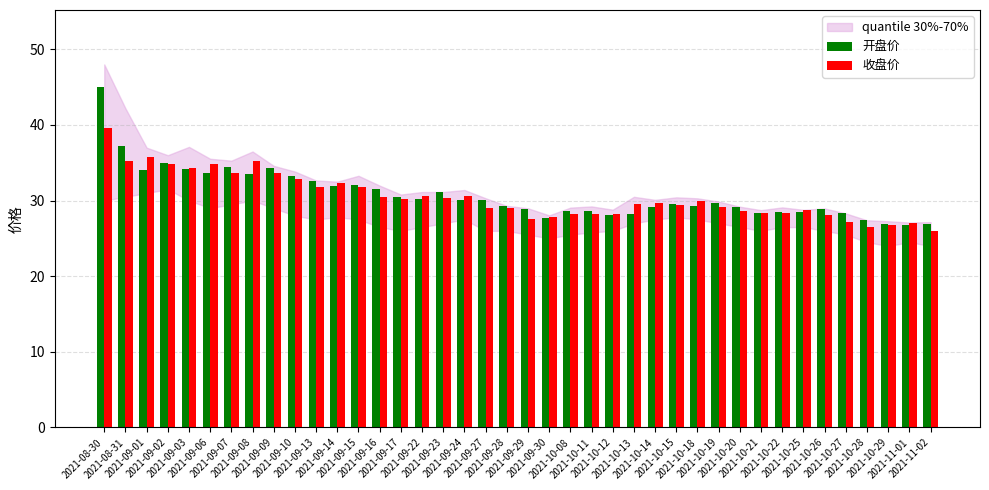

What is the difference between the maximum and minimum values in the 收盘价 series?

13.6